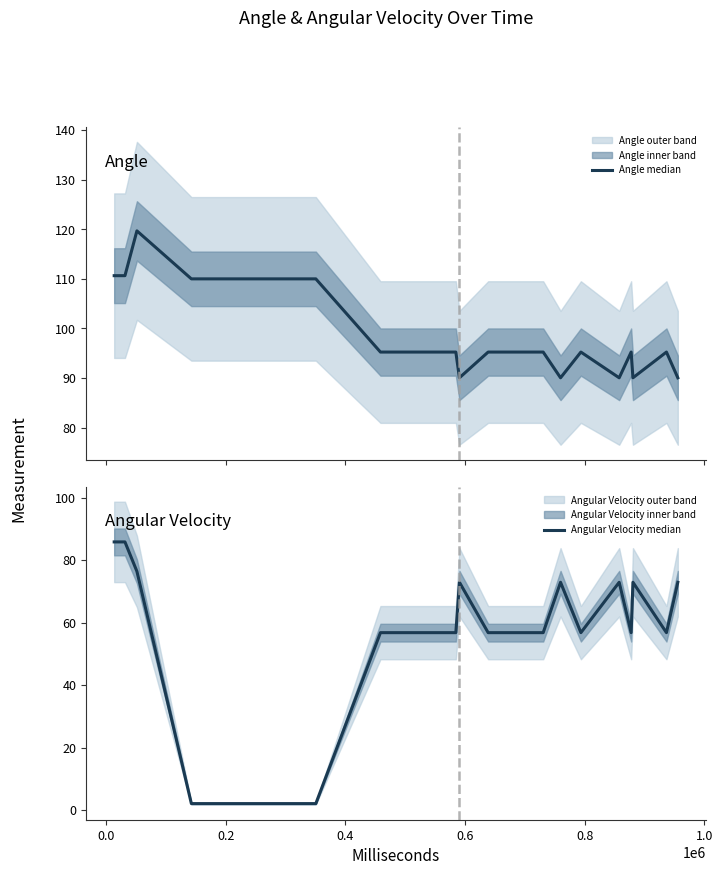

At how many categories does at least one series exceed 57?

20